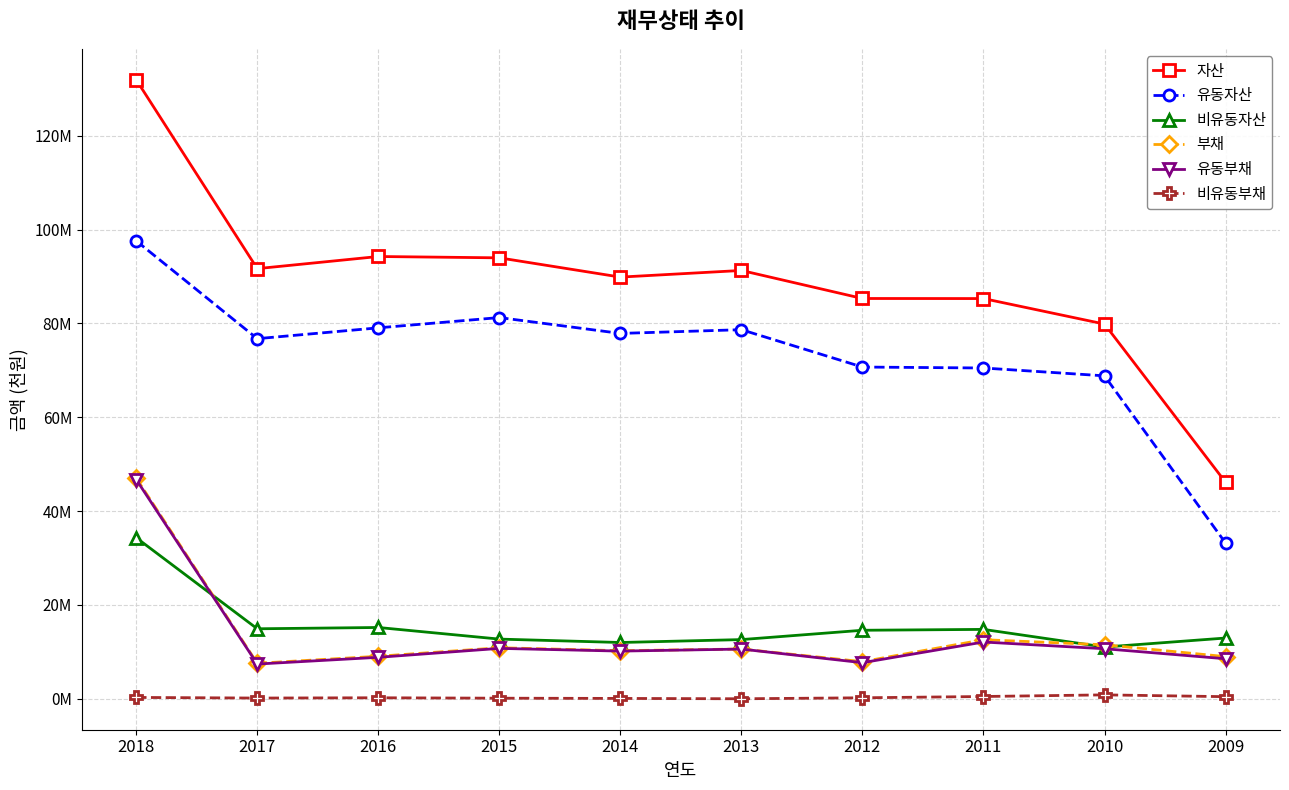

What is the value of the 유동자산 point at the 1st from the left?

97591512